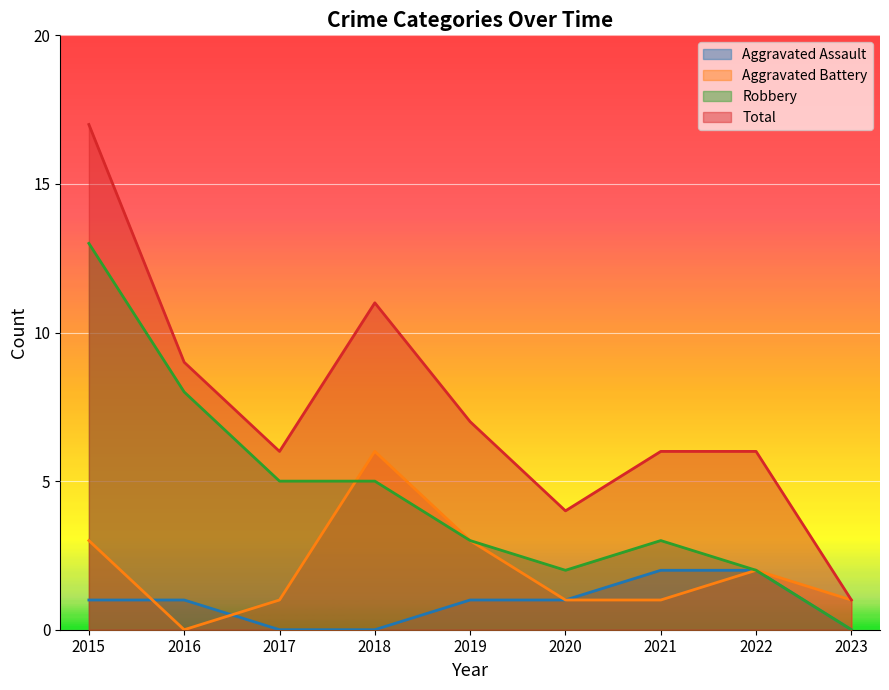

At which label is Aggravated Battery closest to 3?

2015